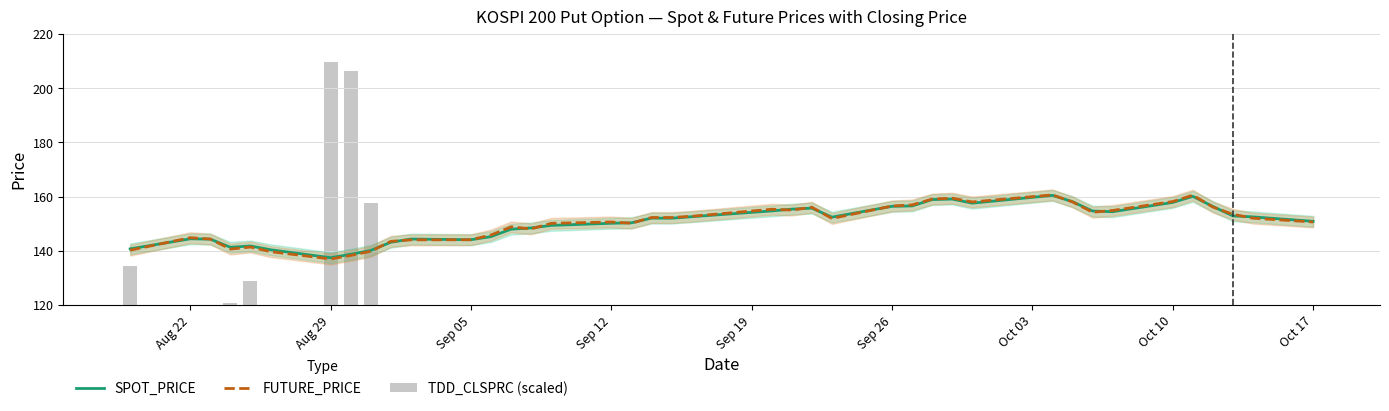

Which series has the largest range (max minus min)?

TDD_CLSPRC (scaled)